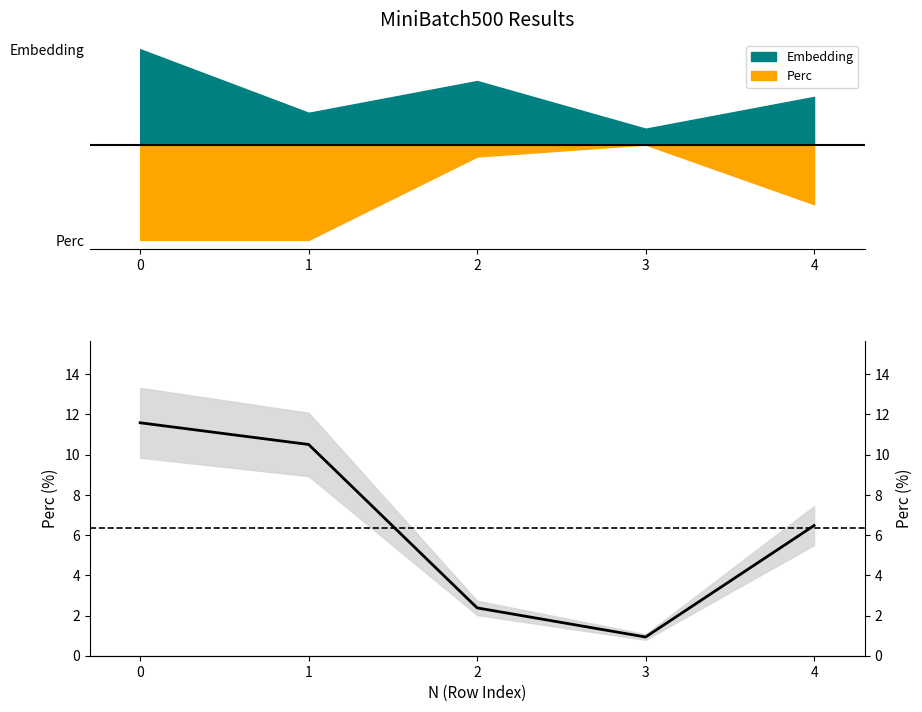

Does the chart display data point markers on the line(s)?

No